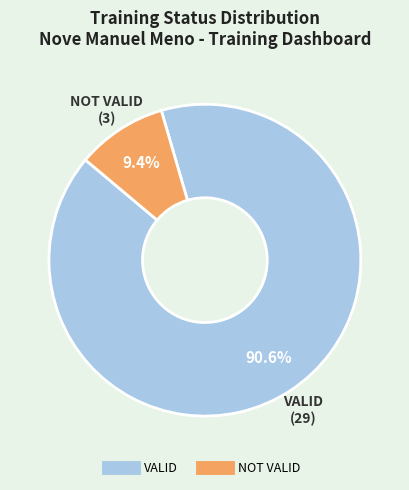

Which category has the smallest portion of the pie?

NOT VALID